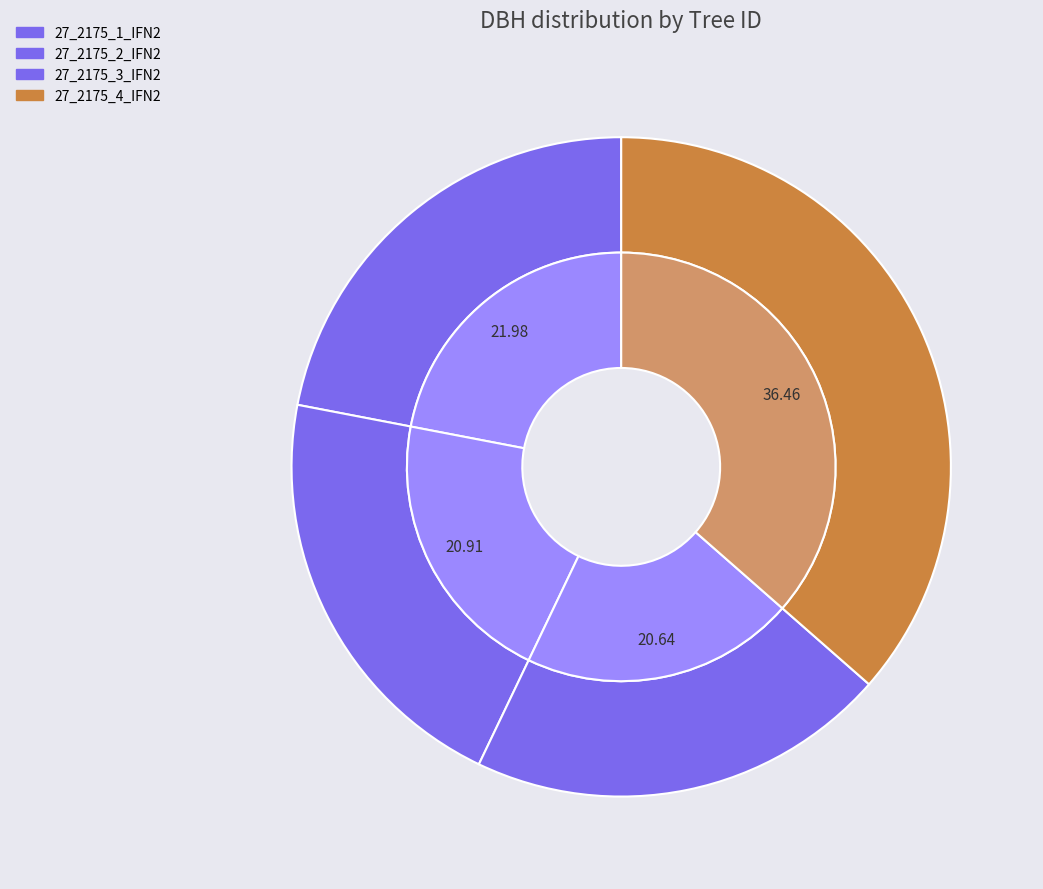

To the nearest percent, what is the difference between the 27_2175_3_IFN2 and 27_2175_4_IFN2 slice percentages?

16%